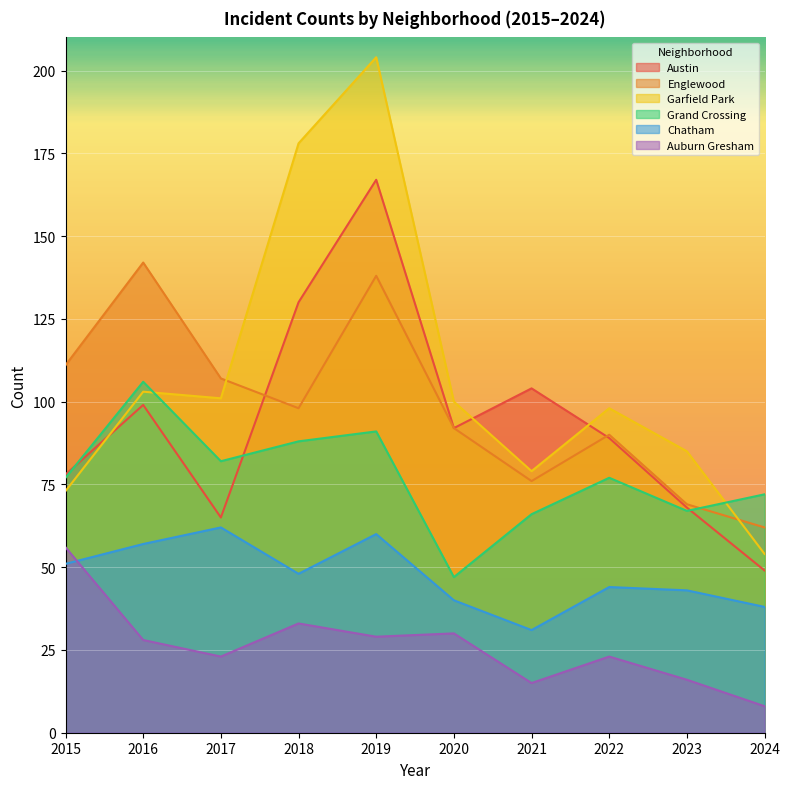

Where is Englewood nearest to the value 102?

2018